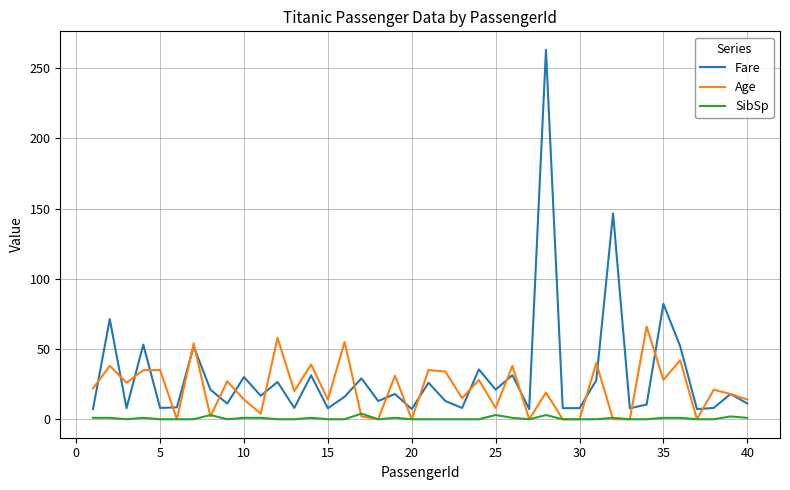

What is the maximum value for Age?

66.0